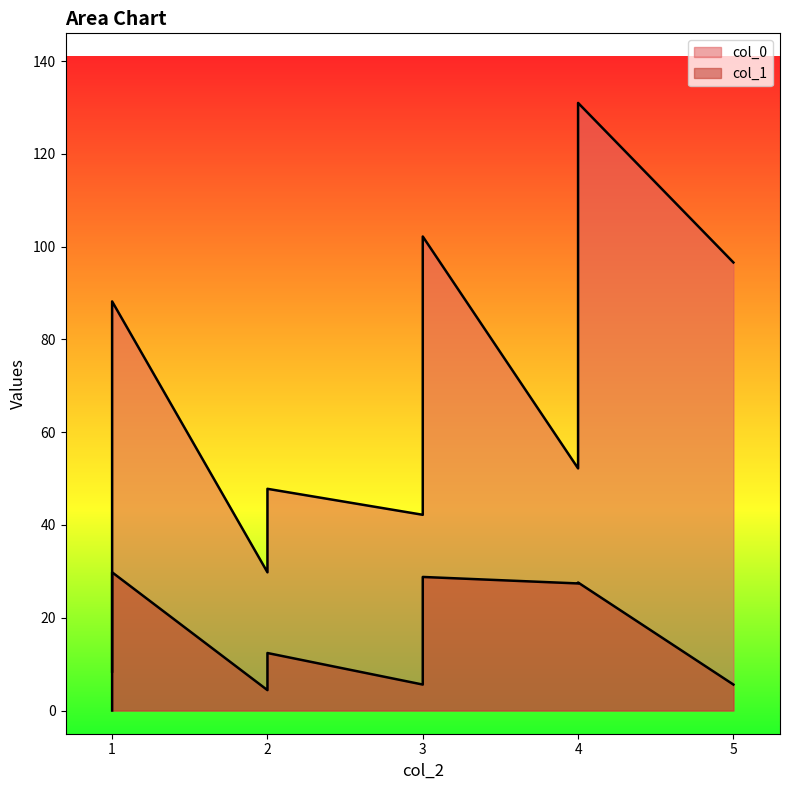

List the series in order of their peak value, highest first.

col_0, col_1